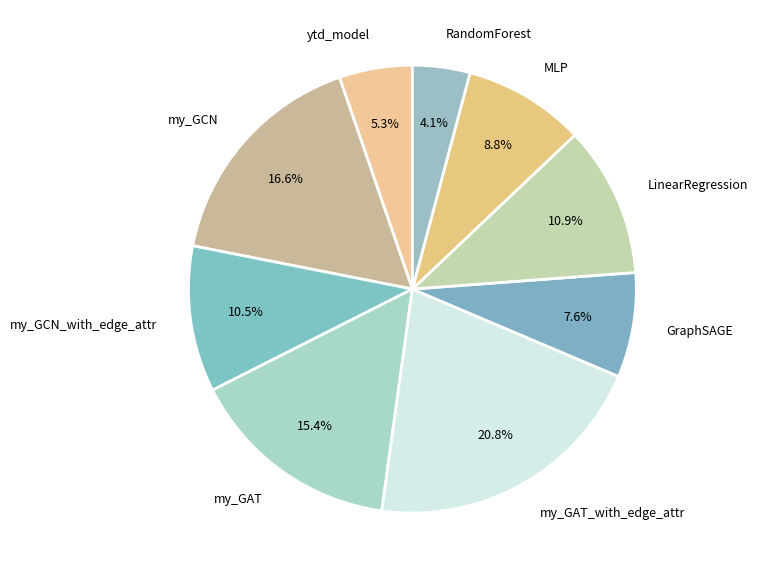

Which slice is the smallest?

RandomForest